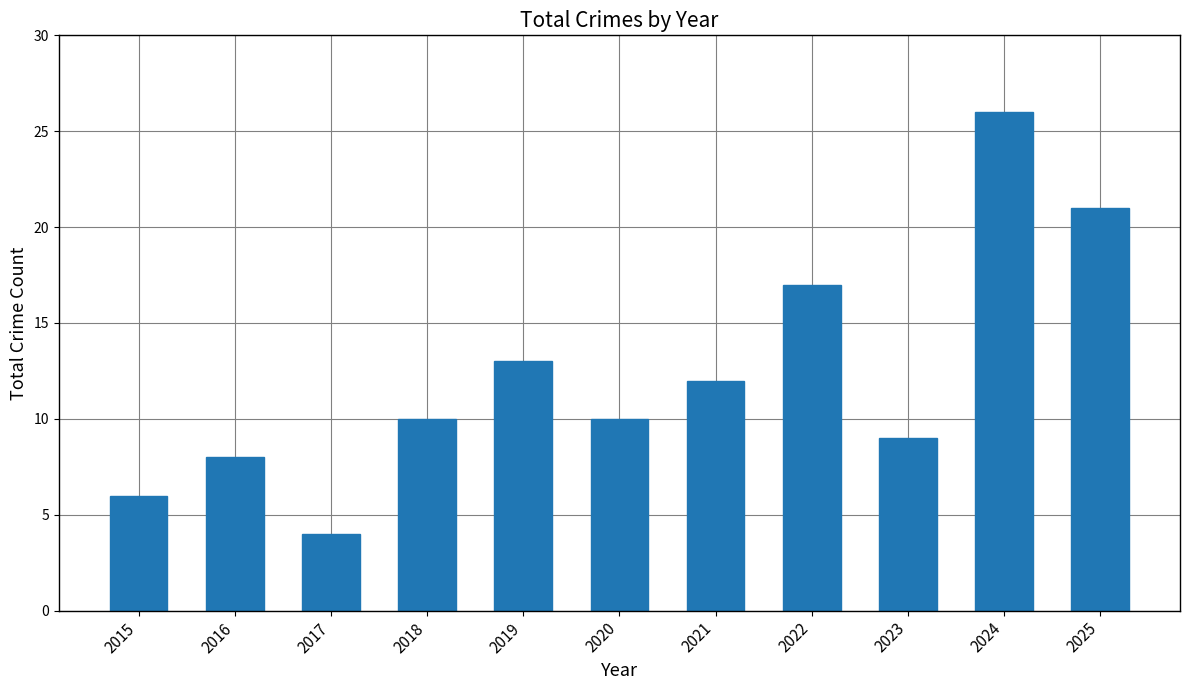

What is the difference between the values at 2022 and 2015?

11